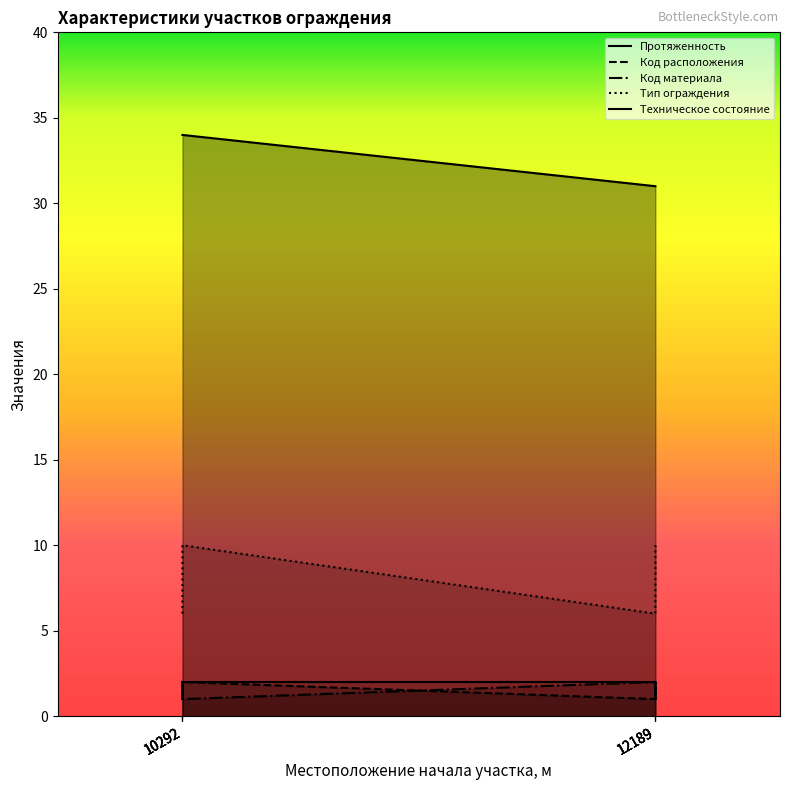

True or false: Техническое состояние and Код расположения cross at least once.

False